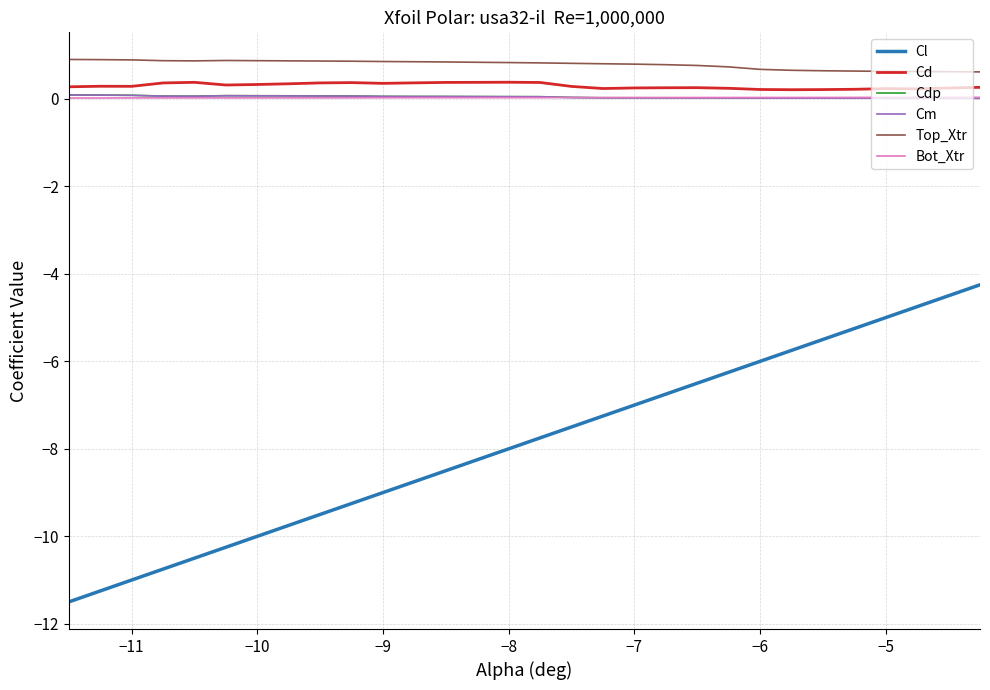

Which series has the widest spread of values?

Cl